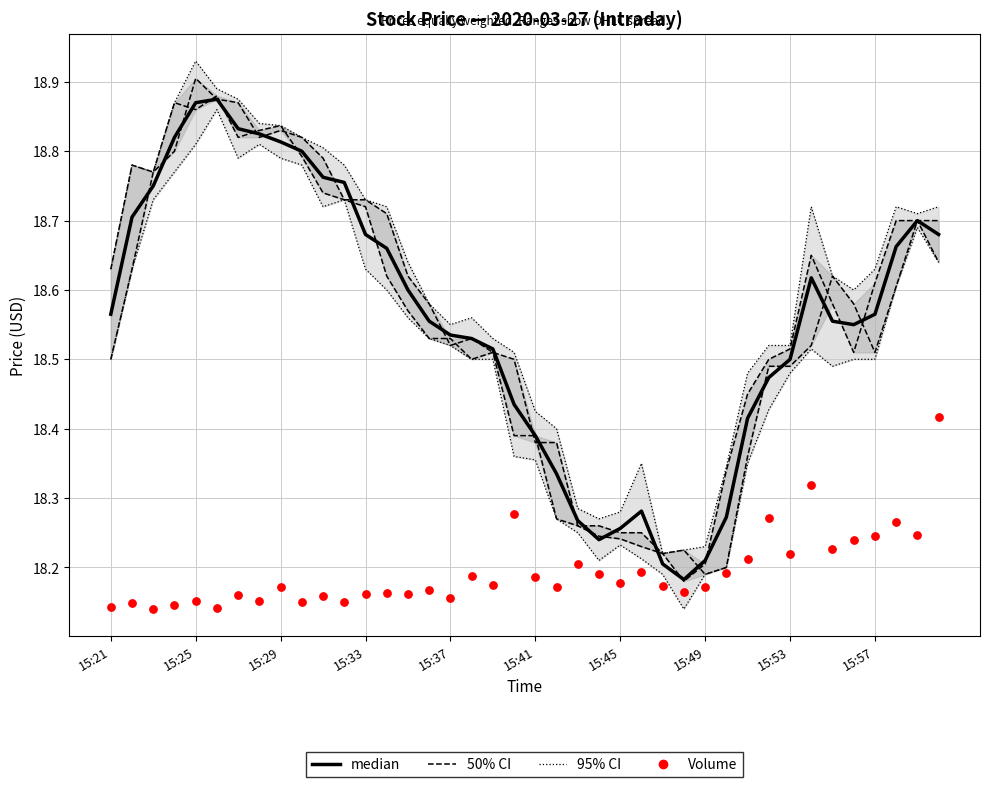

Which series contains the lowest Y value?

low  (95% CI)